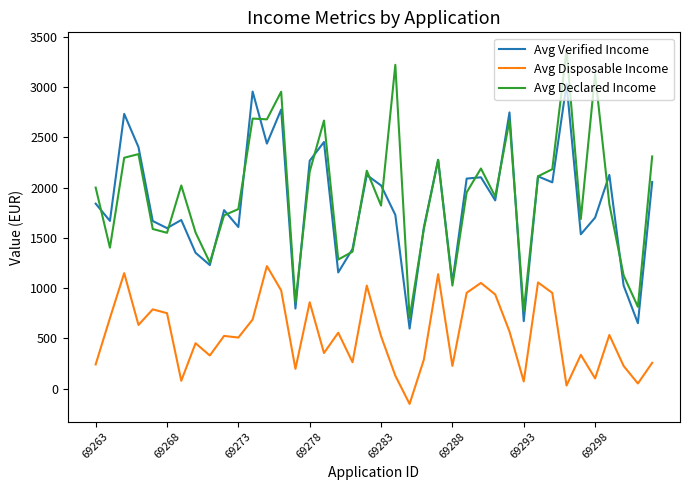

What are all the series names shown in the legend?

Avg Verified Income, Avg Disposable Income, Avg Declared Income